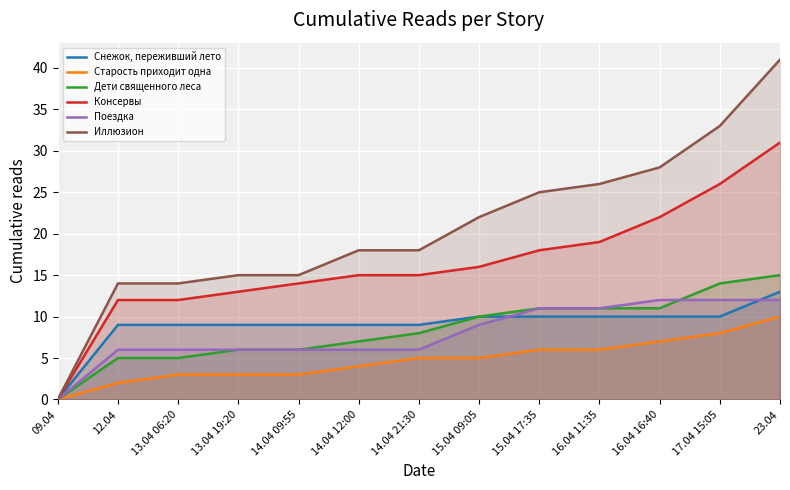

What is the sum of the Снежок, переживший лето values at 16.04 16:40 and 17.04 15:05?

20